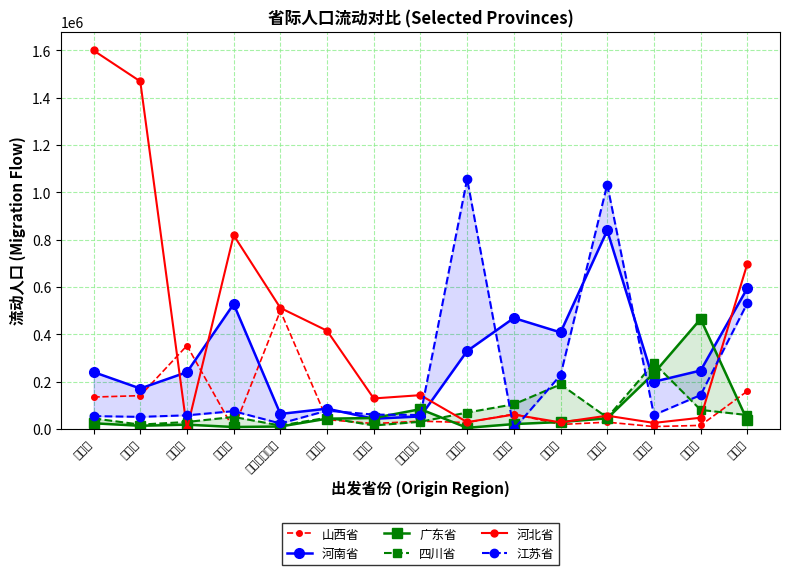

Does the chart have visible grid lines?

Yes